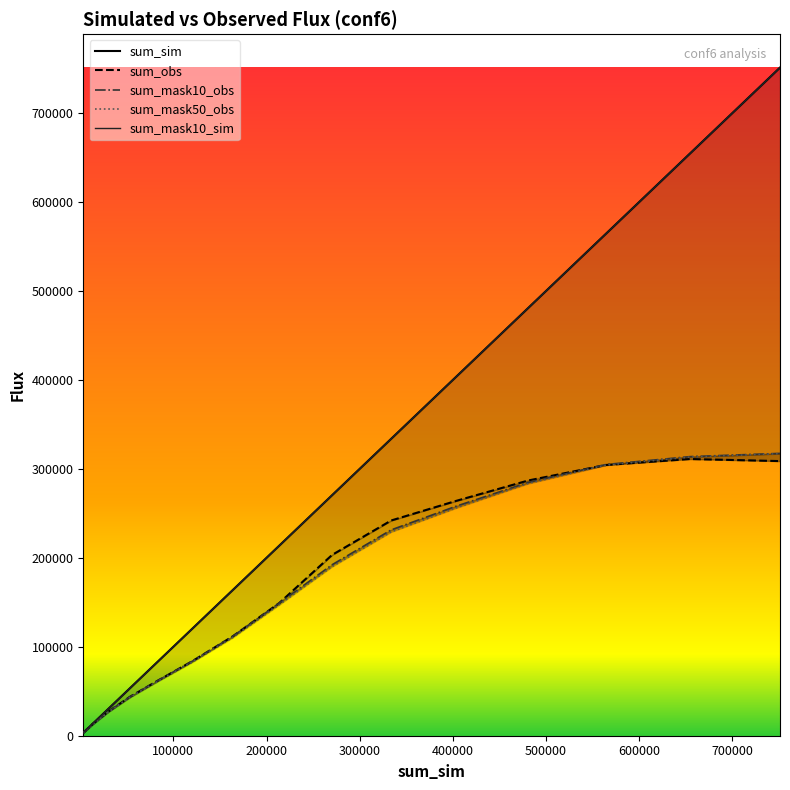

True or false: sum_sim has more than 2 points higher than both neighbors.

False